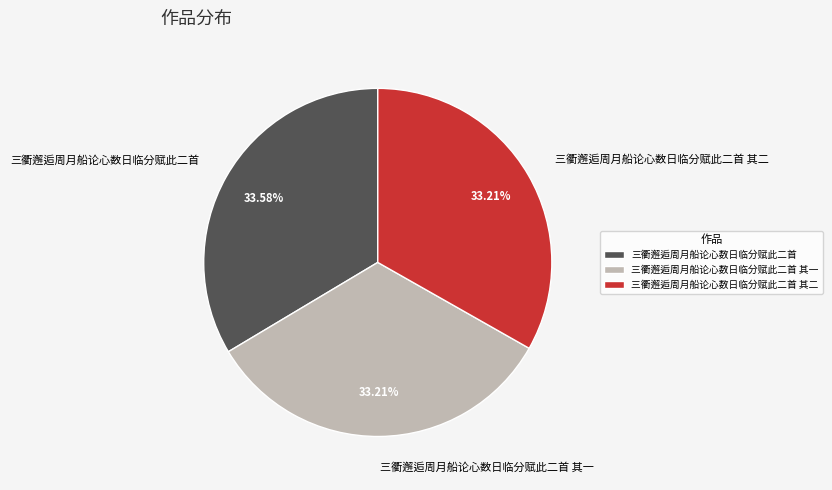

Approximately how many times larger is the value at 三衢邂逅周月船论心数日临分赋此二首 compared to 三衢邂逅周月船论心数日临分赋此二首 其一?

1.0